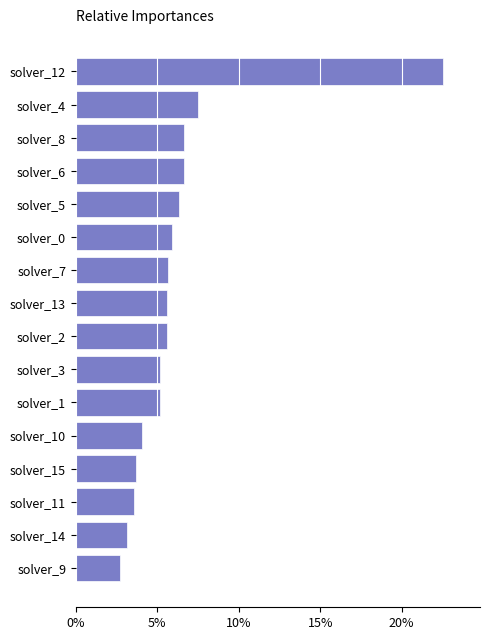

Which label corresponds to the largest value in the chart?

solver_12